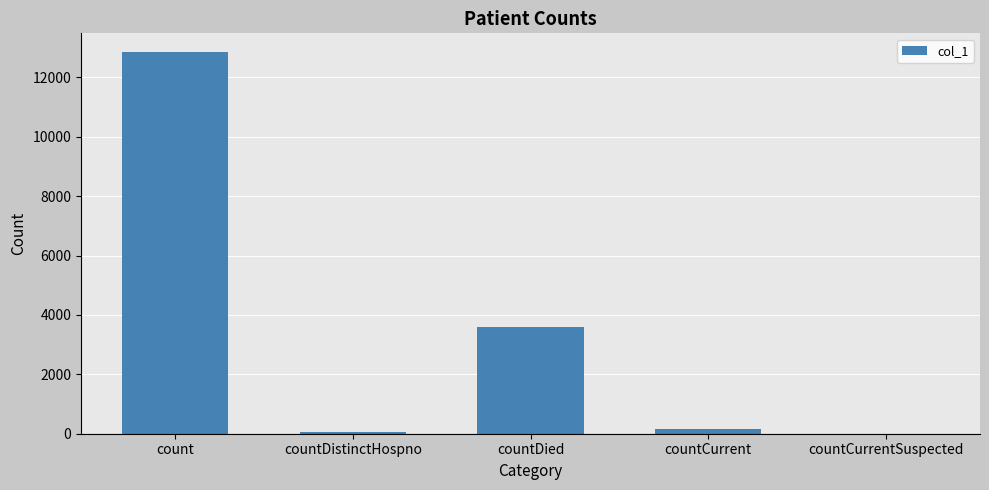

What is the sum of the values at countCurrentSuspected and countDistinctHospno?

64